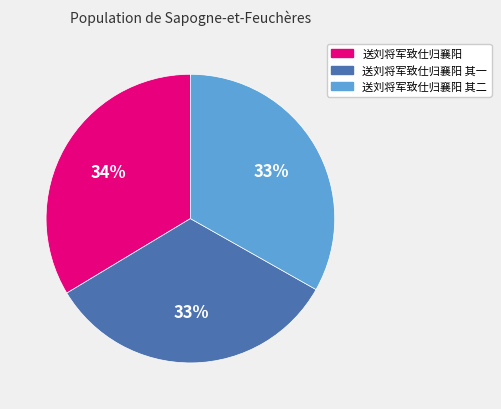

To the nearest percent, what is the average slice percentage?

33%